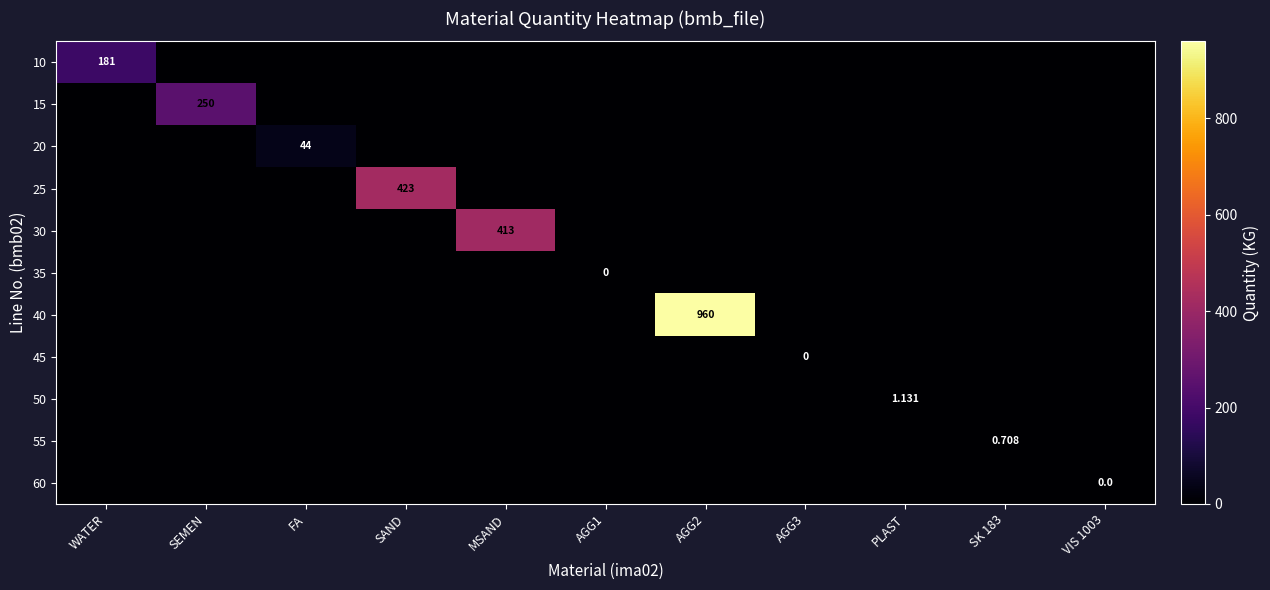

At how many categories does at least one series exceed 522?

1